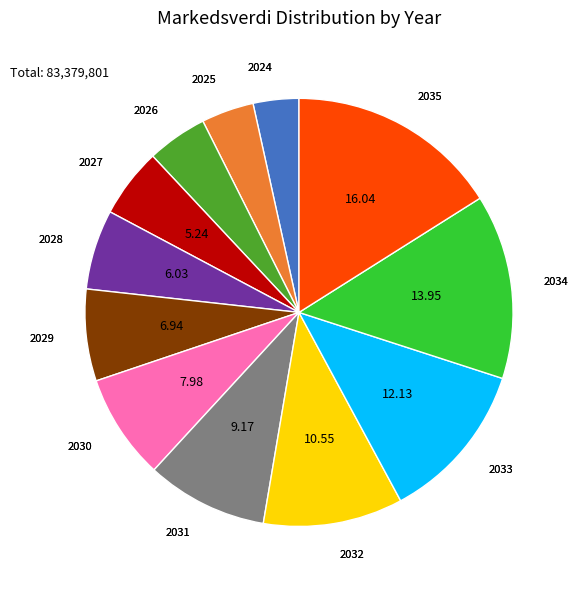

Do 2033 and 2028 together represent more than half of the pie?

No